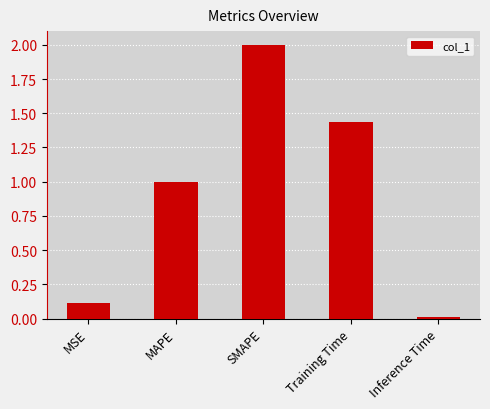

What is the sum of the values at MAPE and Inference Time?

1.0